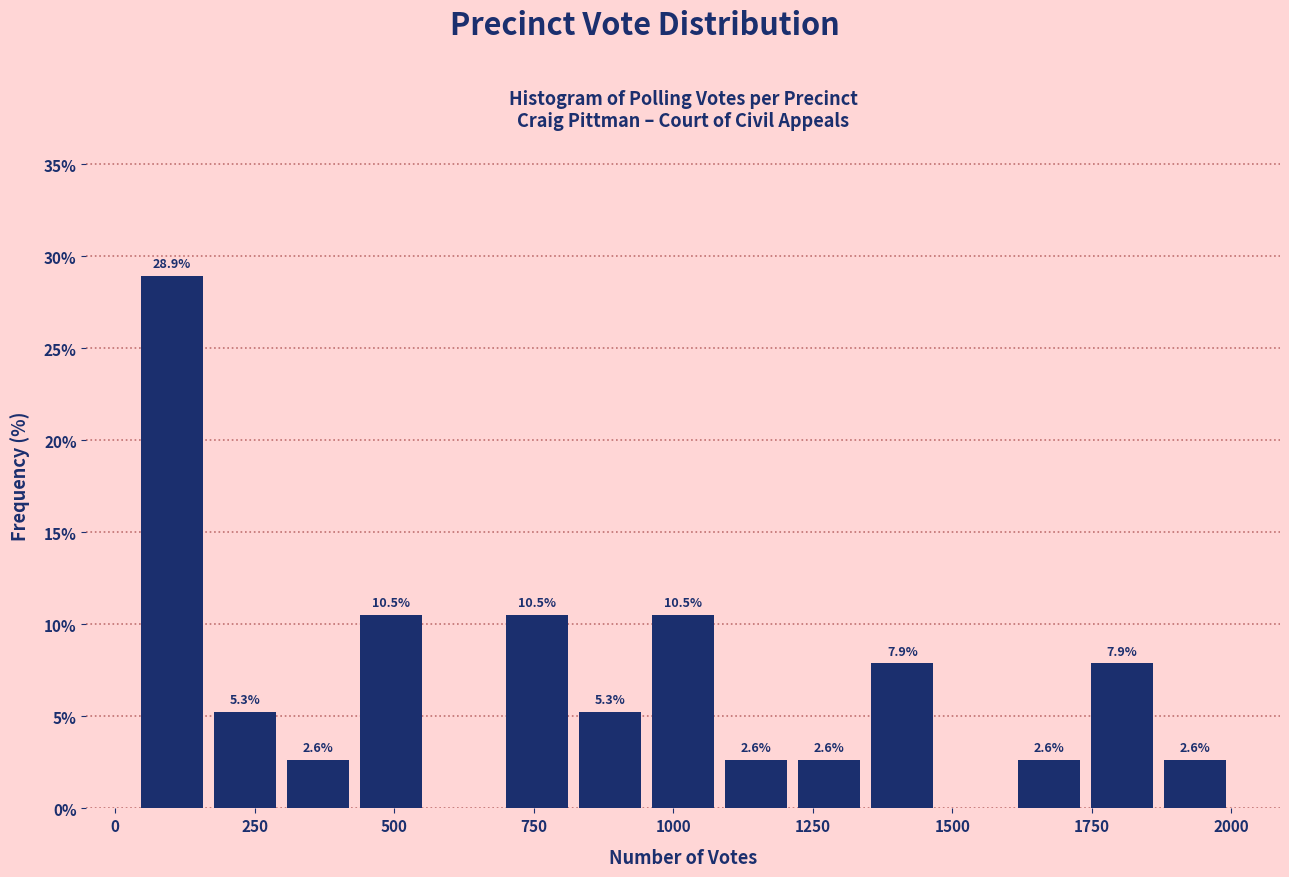

Around what value on the x-axis is the tallest bar? Give the approximate position of its centre, as read against the axis.

100